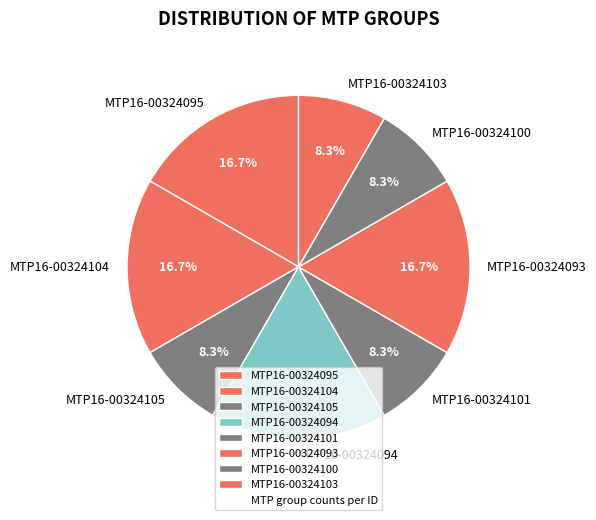

To the nearest percent, what portion does MTP16-00324103 represent?

8%